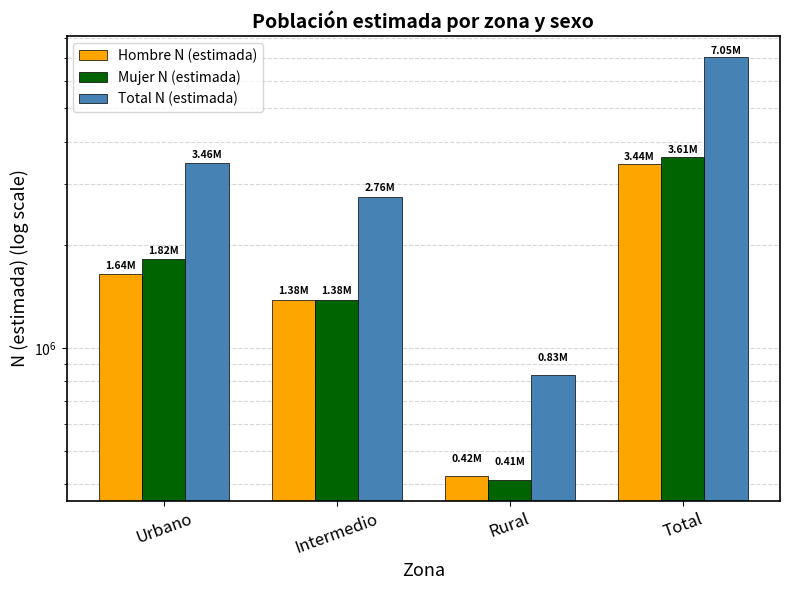

What are all the series names shown in the legend?

Hombre N (estimada), Mujer N (estimada), Total N (estimada)